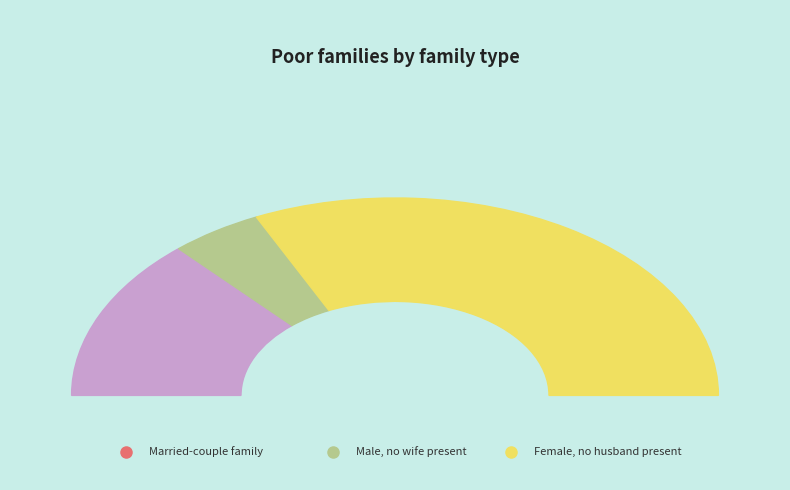

Is the sum of 11 and 15 greater than half?

No